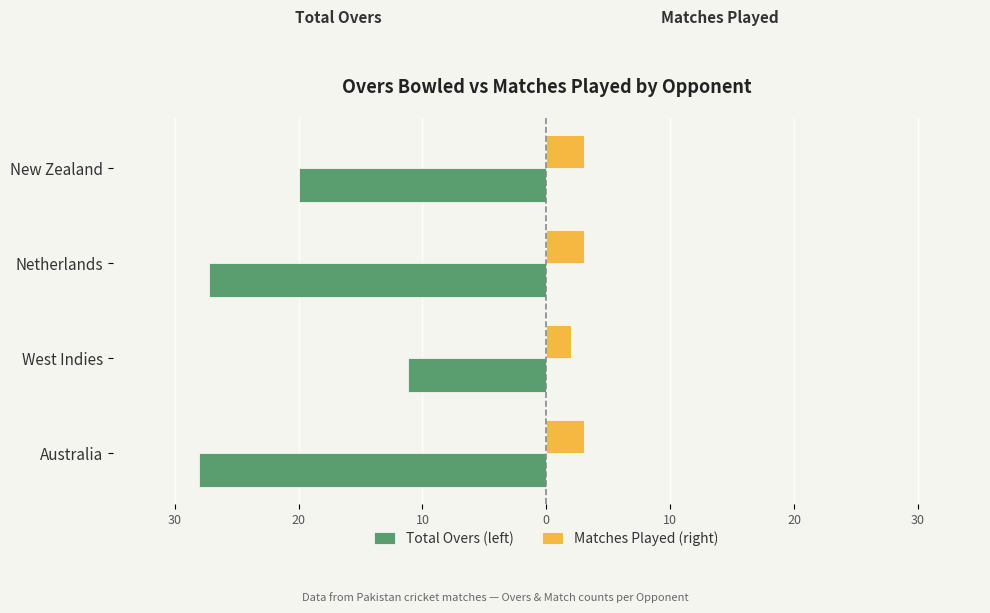

What are all the series names shown in the legend?

Total Overs (left), Matches Played (right)